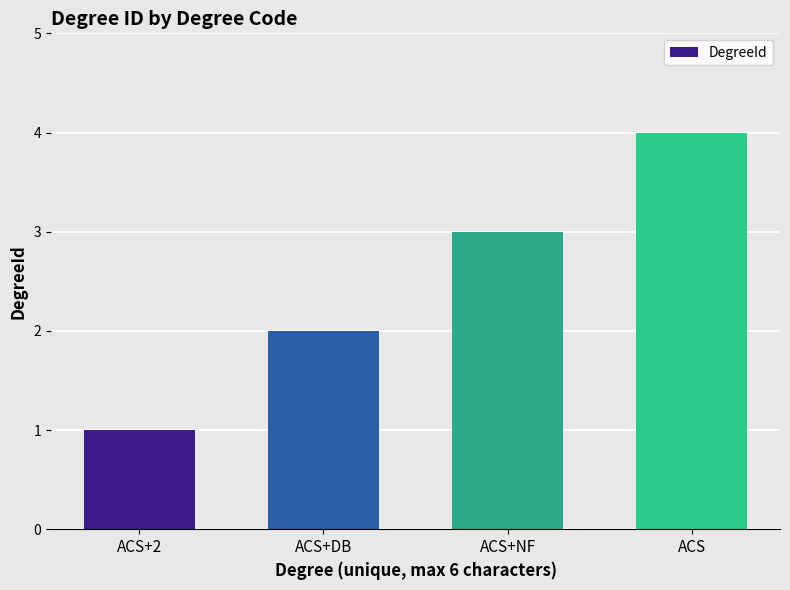

At which label is the value closest to 2?

ACS+DB